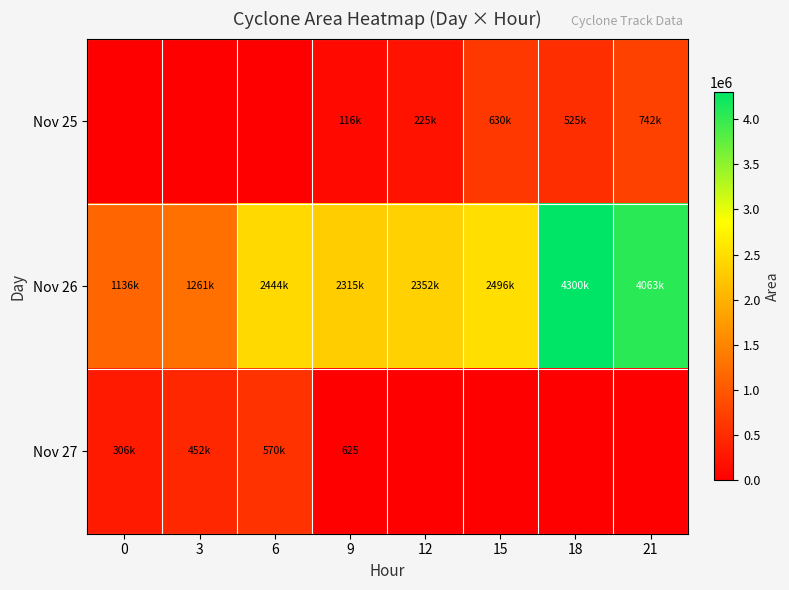

What is the sum of all Nov 25 values?

2239375